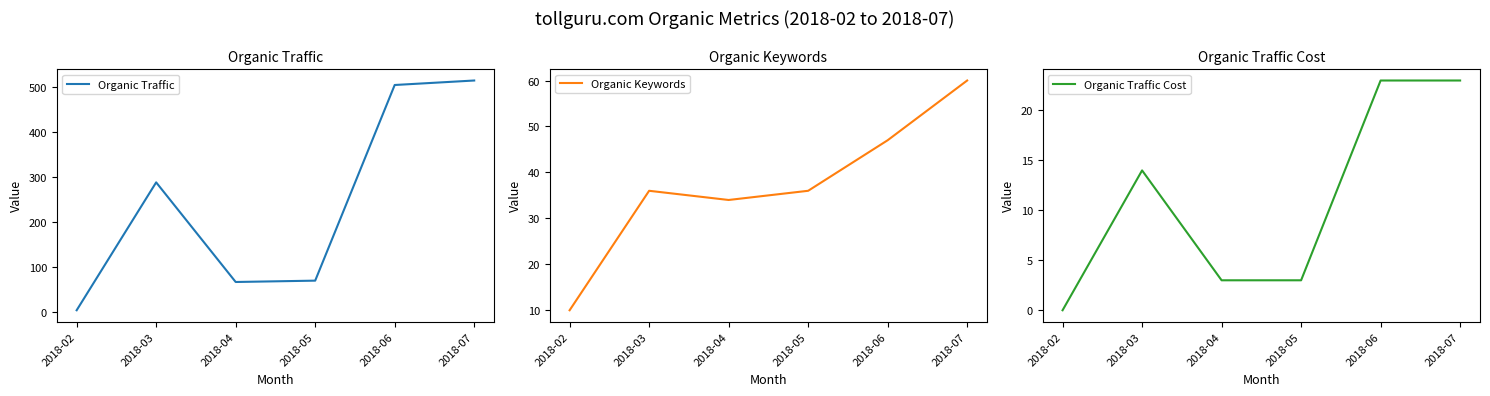

Between 2018-03 and 2018-05, which is larger?

2018-03